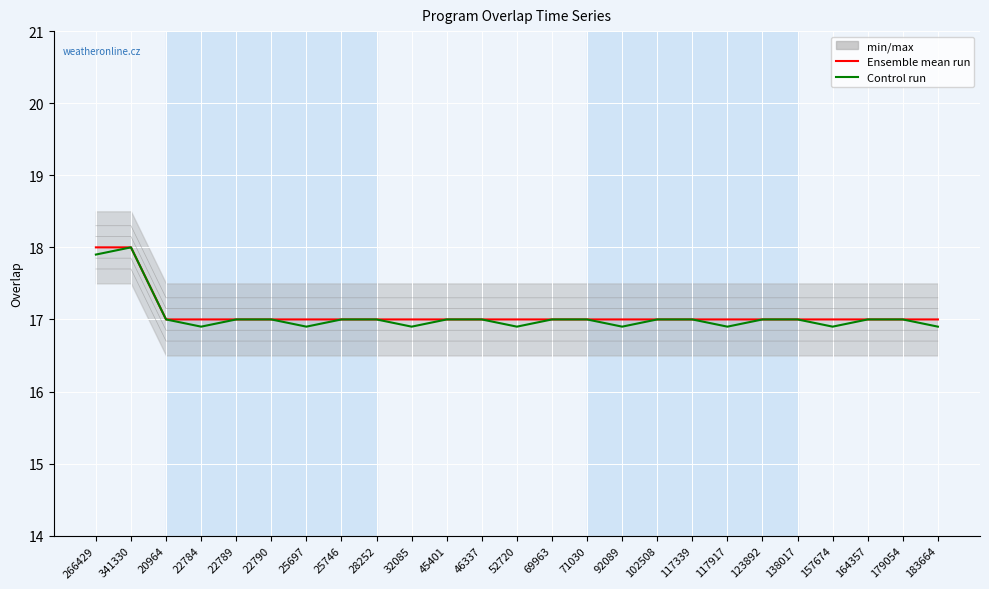

What is the label of the 19th point from the left?

117917